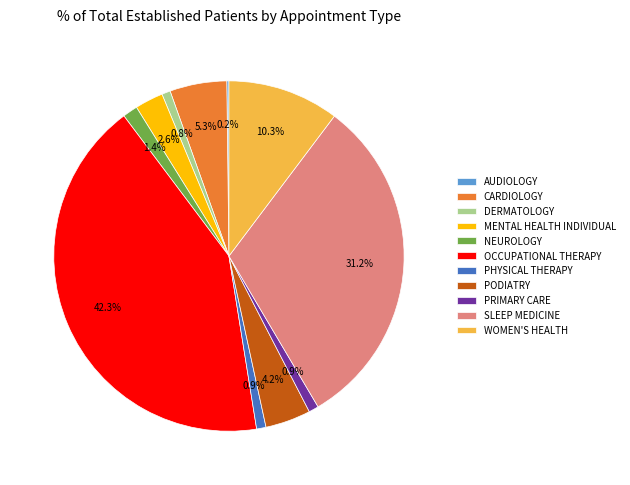

Is it true that SLEEP MEDICINE is 21% of the pie?

False